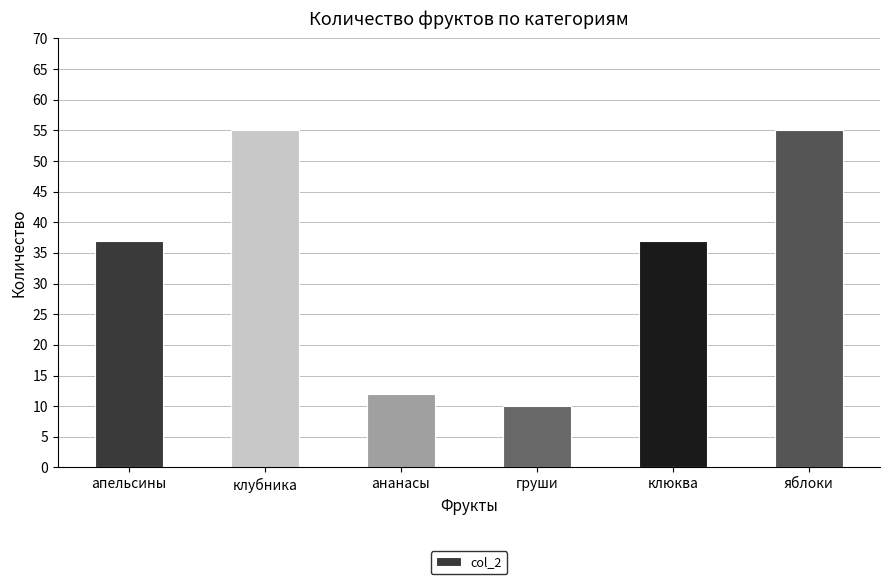

What is the difference between the maximum and second lowest values?

43